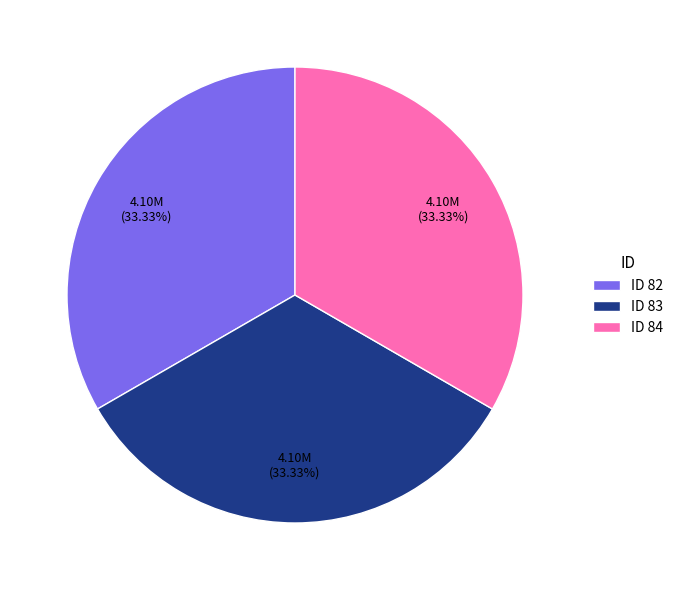

Is there any slice that represents more than half of the pie?

No